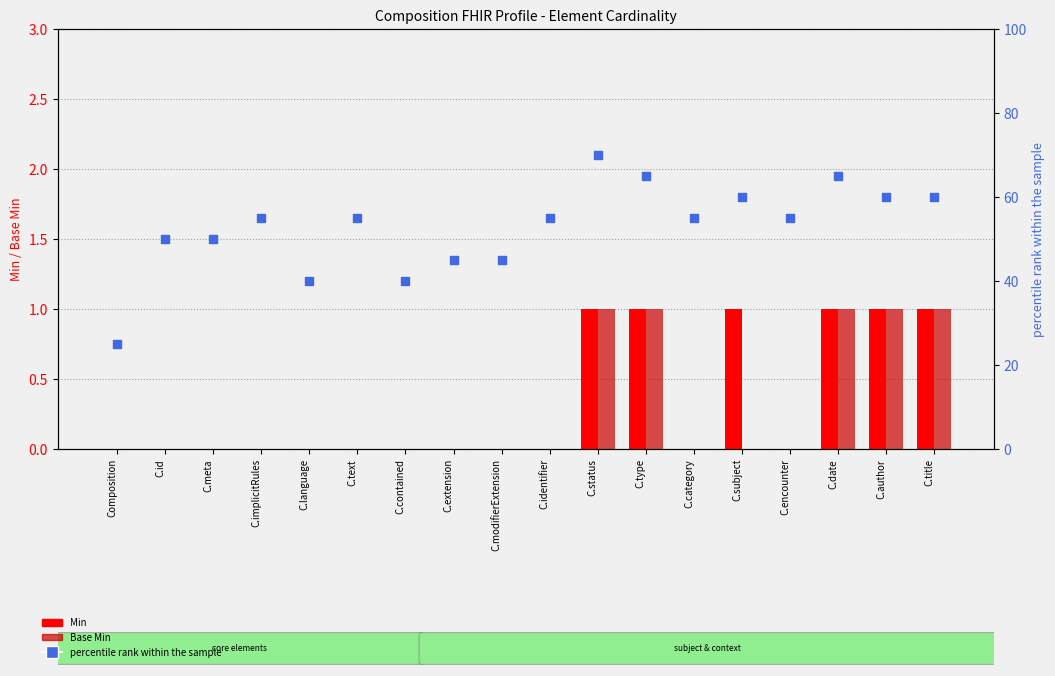

At which category is the sum across all series the highest?

C.status